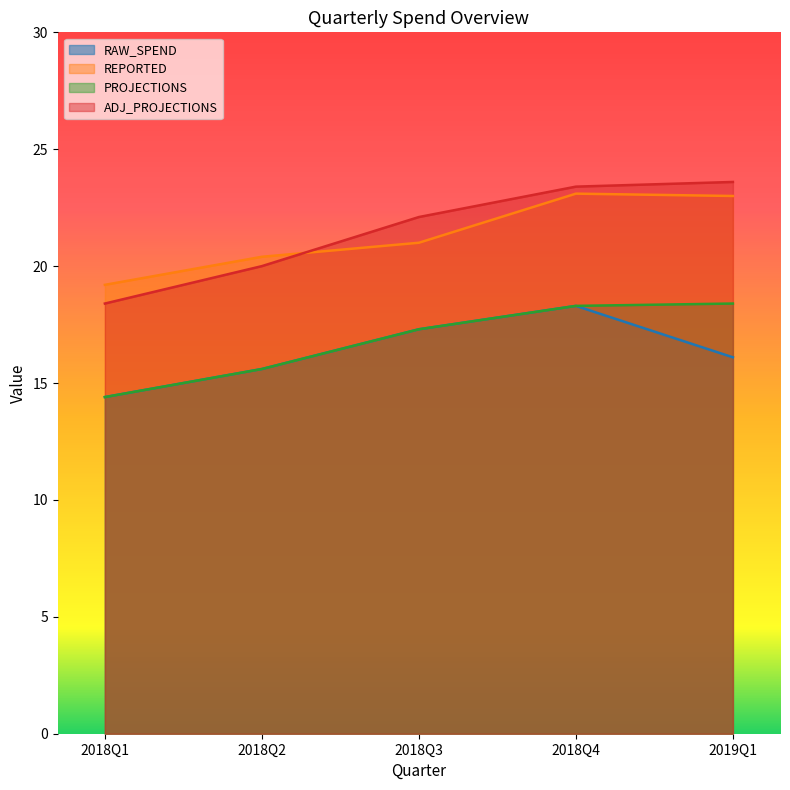

How many distinct data groups are displayed?

4